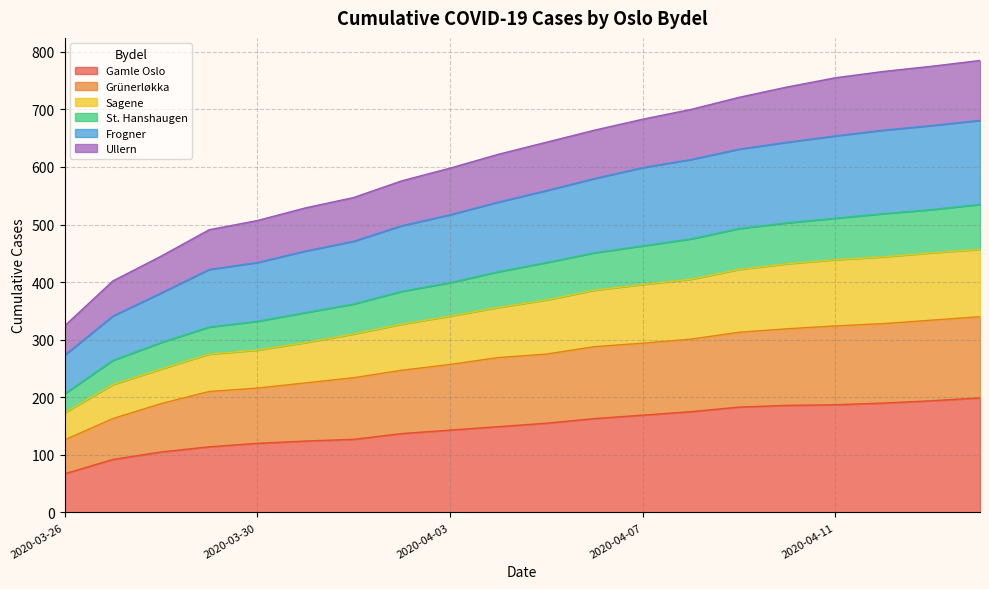

What is the label of the 18th point from the right?

2020-03-28